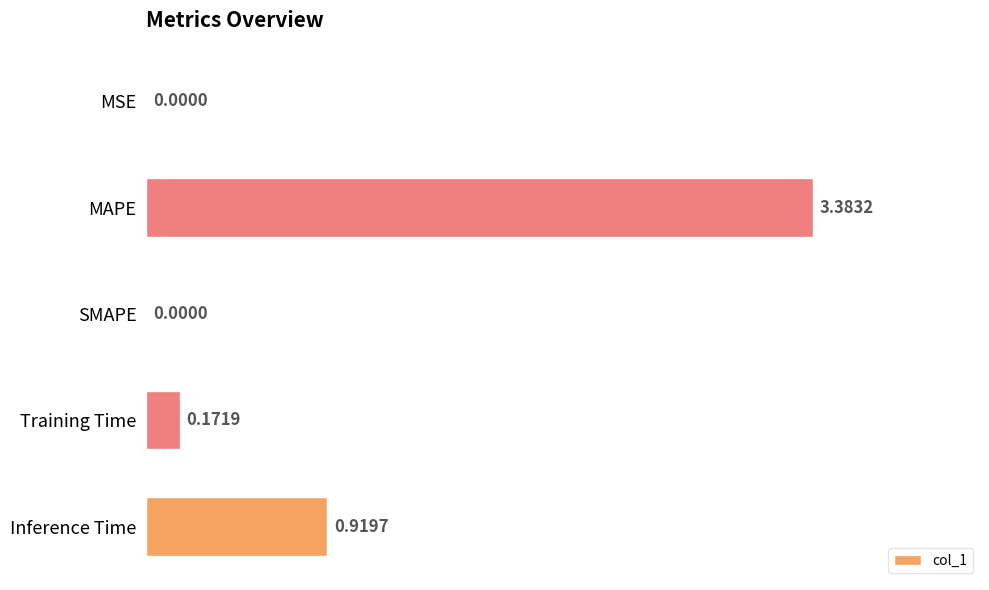

Where is the data nearest to the value 1?

Inference Time